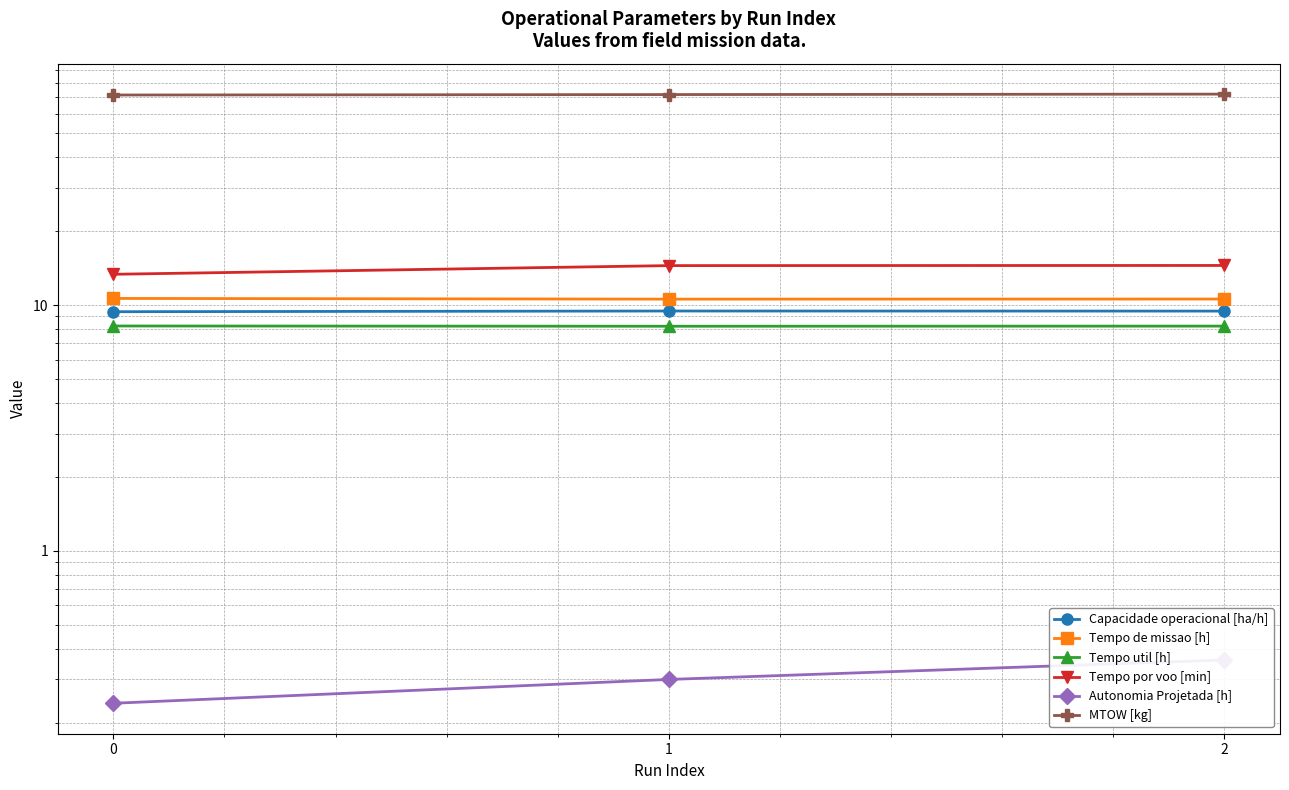

What is the minimum value for Autonomia Projetada [h]?

0.2